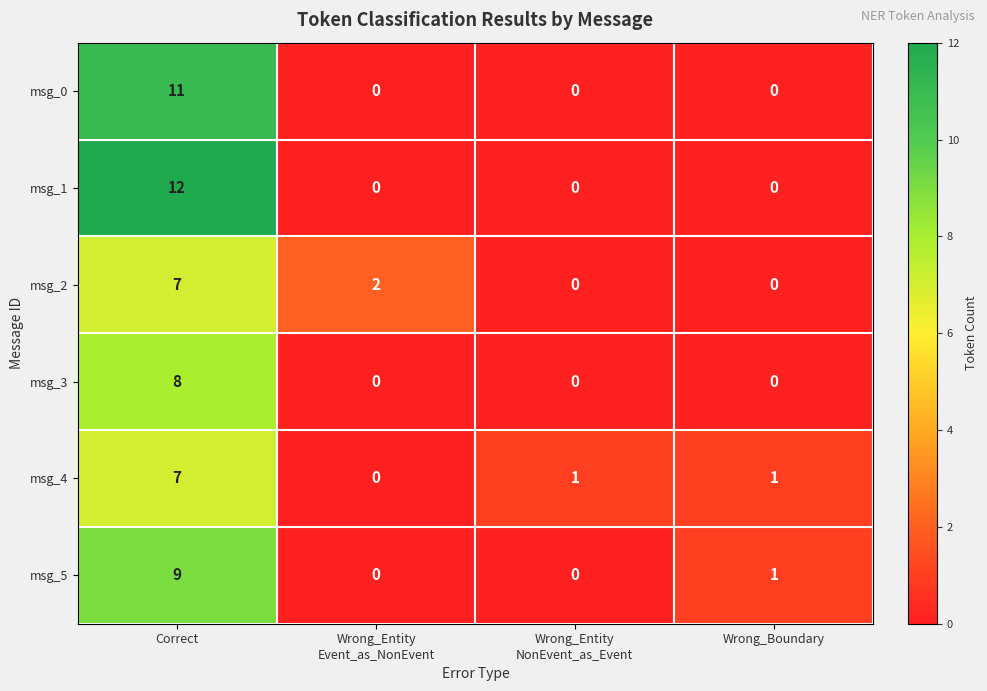

At which category is the sum across all series the highest?

Correct